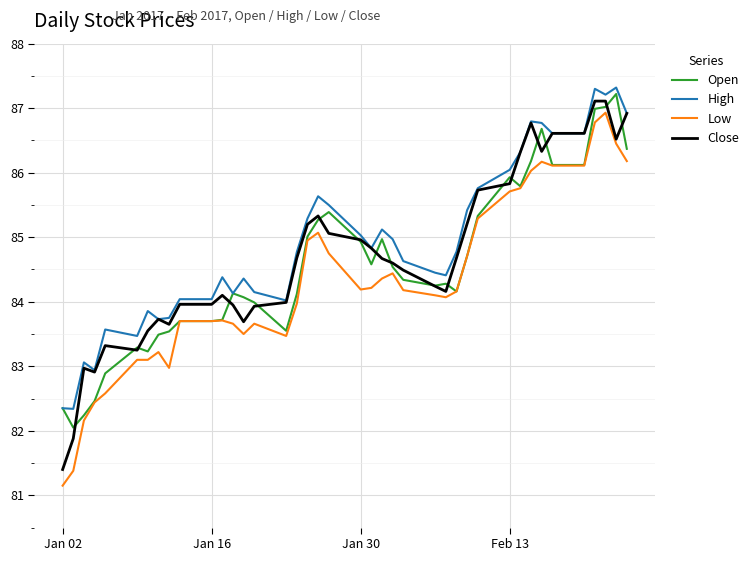

What is the maximum value shown in the chart?

87.3